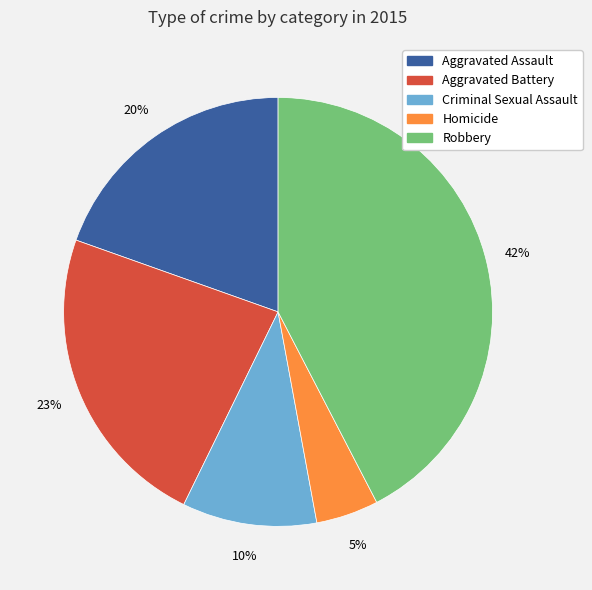

Is Criminal Sexual Assault the majority of the pie?

No